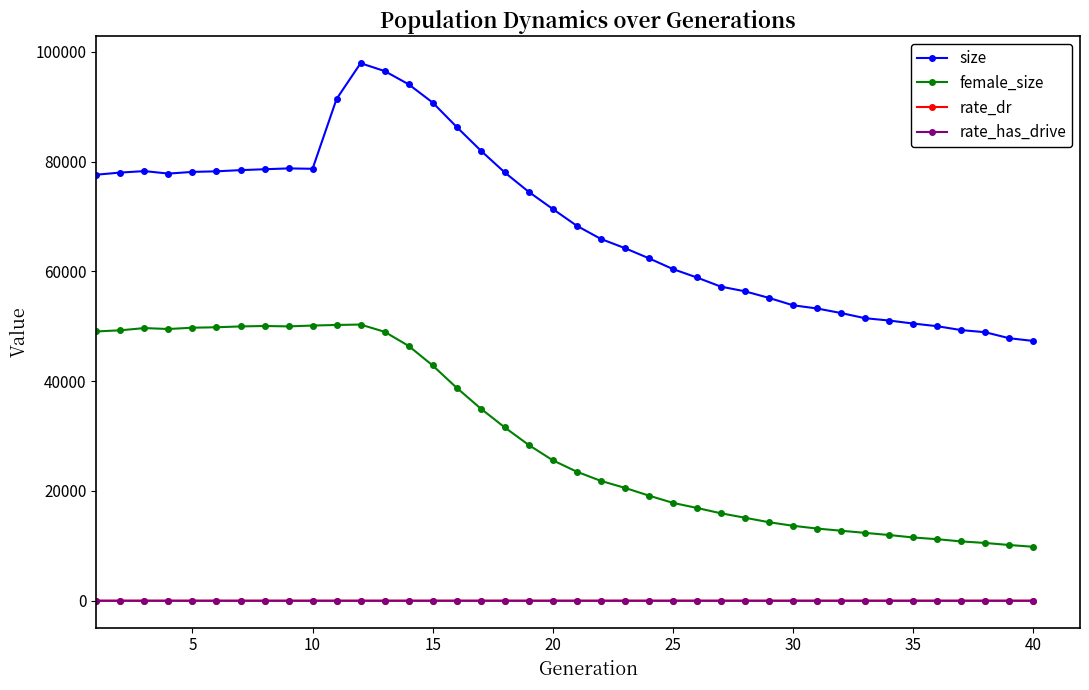

What is the average value of the female_size series?

29710.0